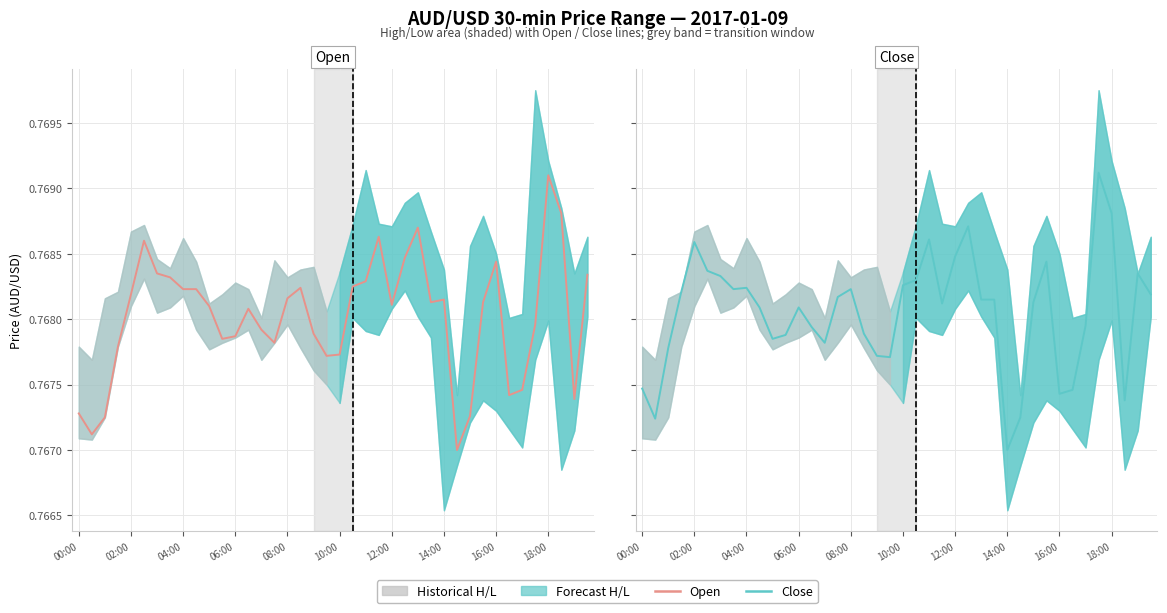

How many times do Open and Close cross each other?

19